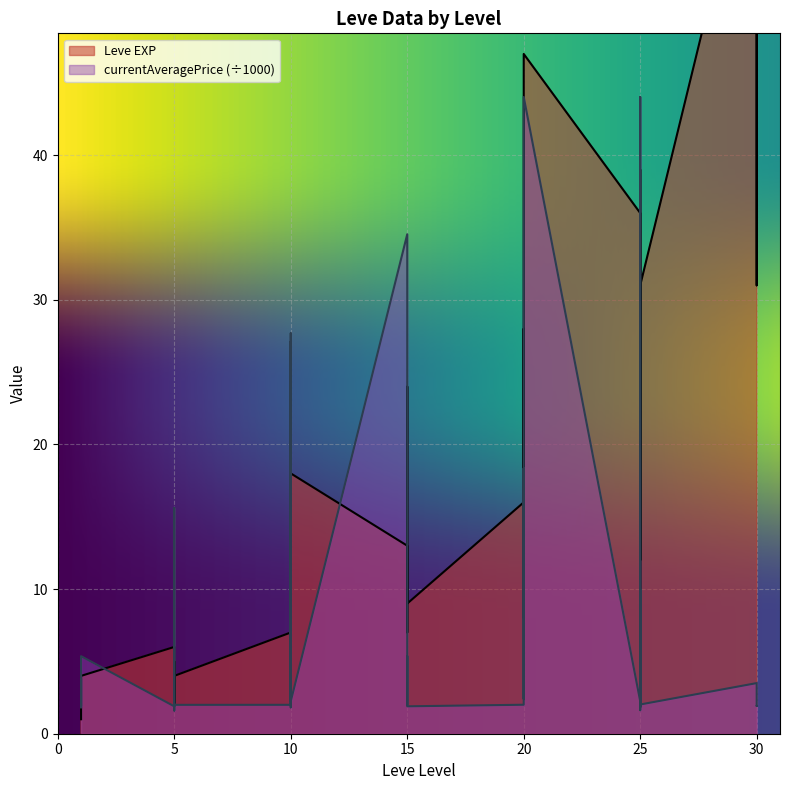

Where is currentAveragePrice nearest to the value 22?

20